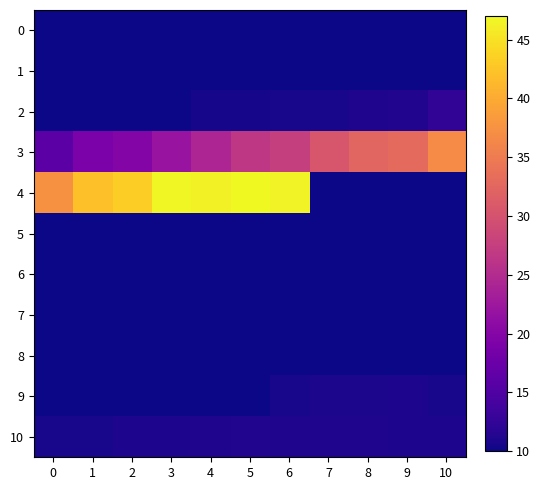

At which category is the sum across all series the highest?

6